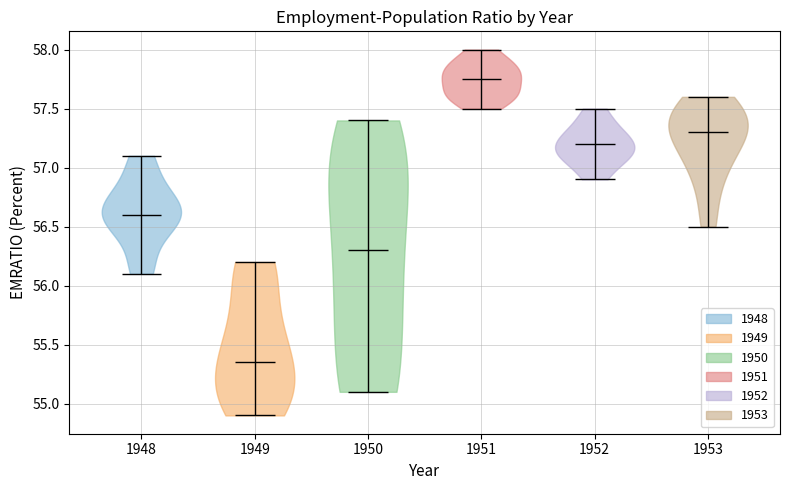

Reading left to right, read every violin against the y-axis: where its median line is, and the lowest and highest points it reaches. The values are not printed on the chart, so give them approximately, as read against the axis.

1948: median line 56.60, lowest point 56.10, highest point 57.10
1949: median line 55.35, lowest point 54.90, highest point 56.20
1950: median line 56.30, lowest point 55.10, highest point 57.40
1951: median line 57.75, lowest point 57.50, highest point 58.00
1952: median line 57.20, lowest point 56.90, highest point 57.50
1953: median line 57.30, lowest point 56.50, highest point 57.60